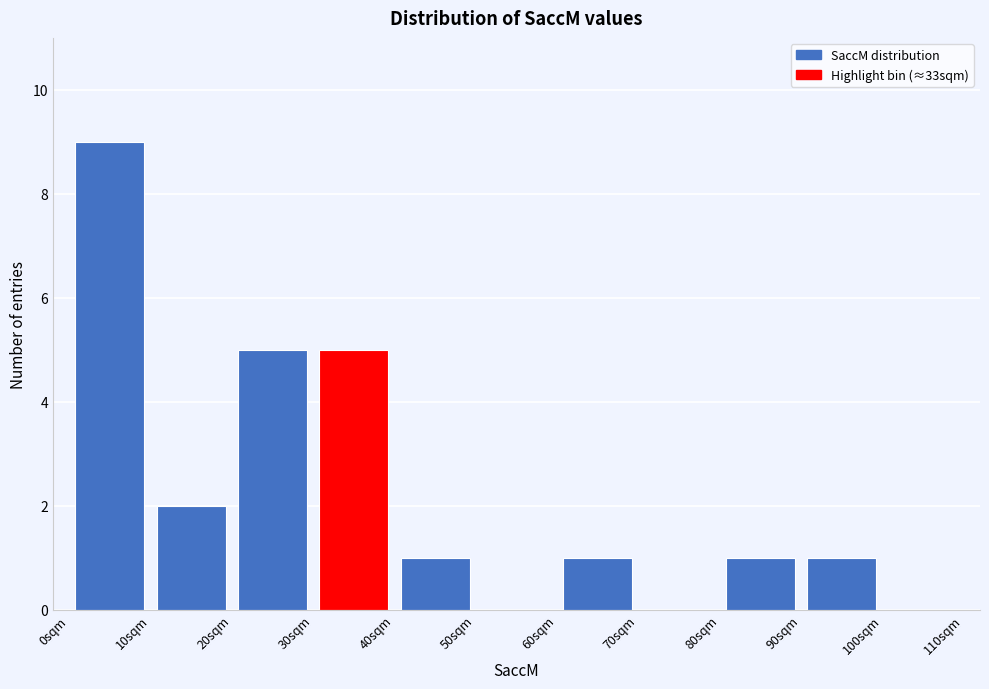

Reading left to right, transcribe this chart: for each bar, give the range it covers on the x-axis and its height. The values are not printed on the chart, so give them approximately, as read against the axis.

0 to 10: 9
10 to 20: 2
20 to 30: 5
30 to 40: 5
40 to 50: 1
50 to 60: 0
60 to 70: 1
70 to 80: 0
80 to 90: 1
90 to 100: 1
100 to 110: 0